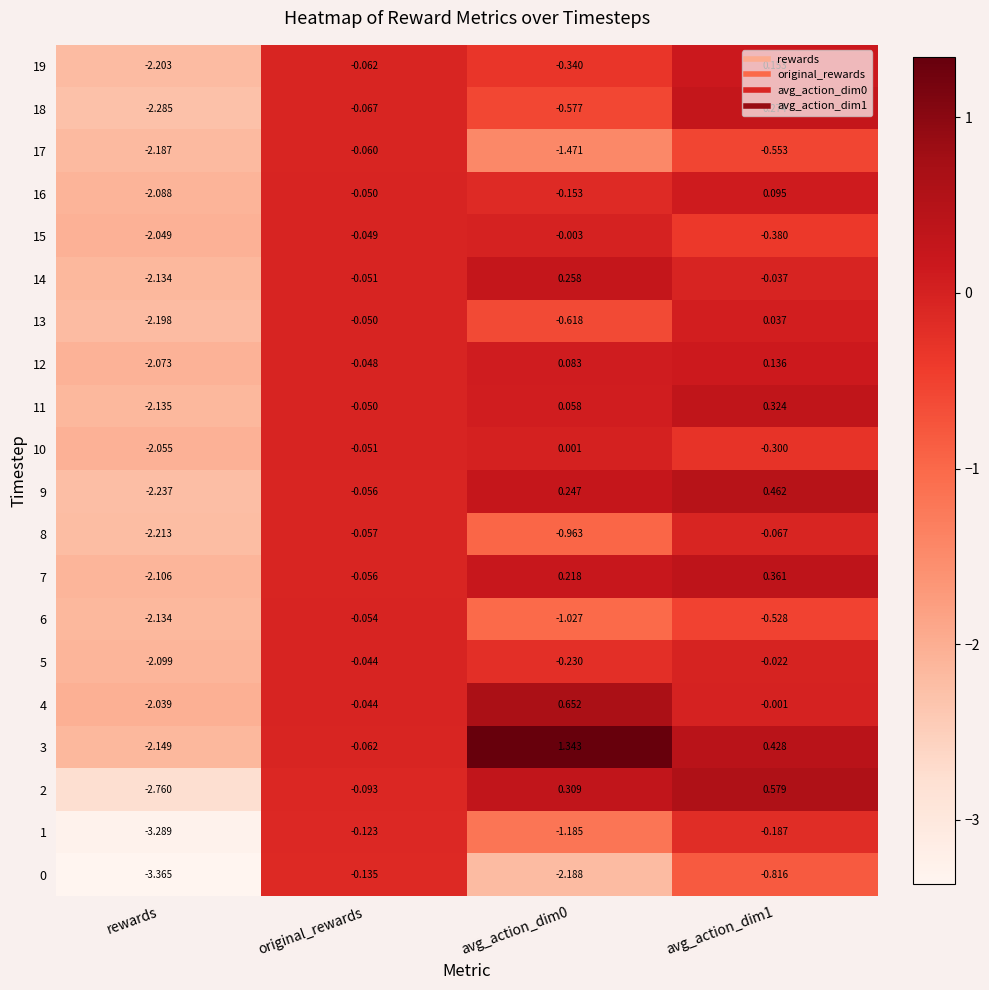

At which label does 7 reach its minimum?

rewards